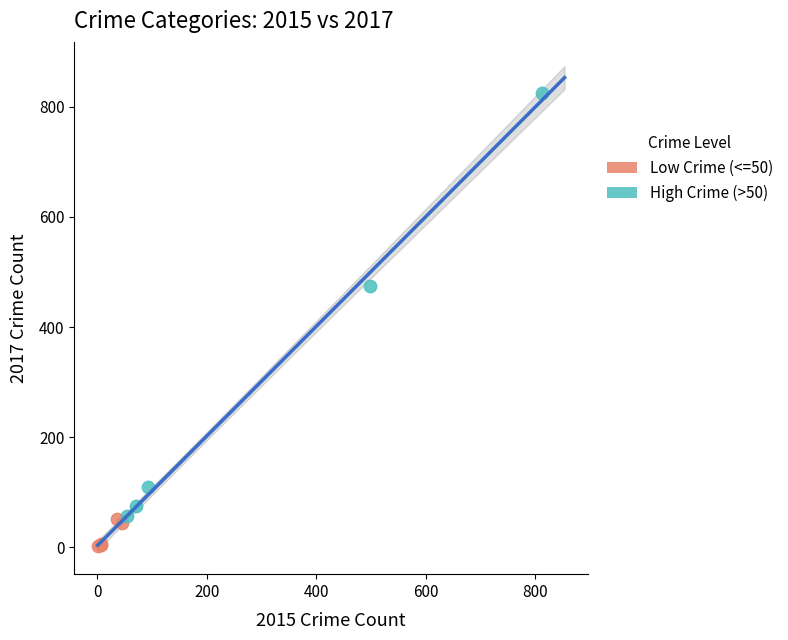

Which series reaches the minimum Y coordinate?

Low Crime (<=50)